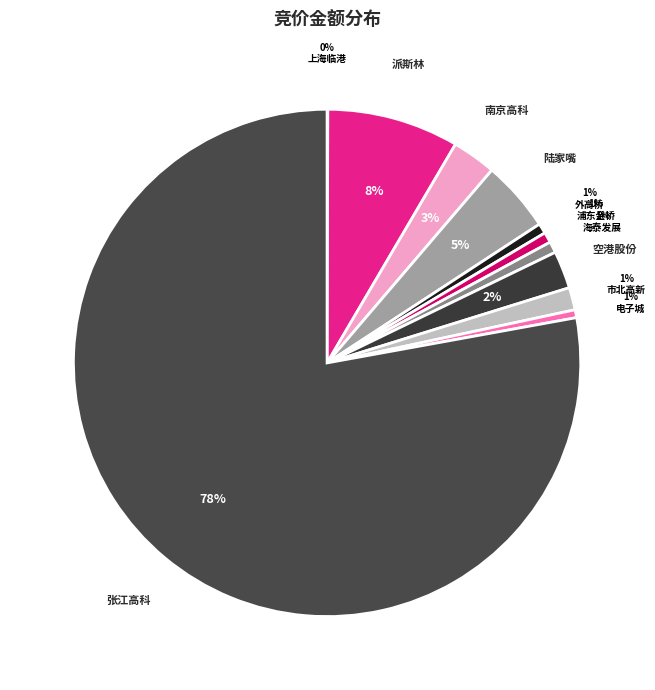

How many slices are in this pie chart?

11